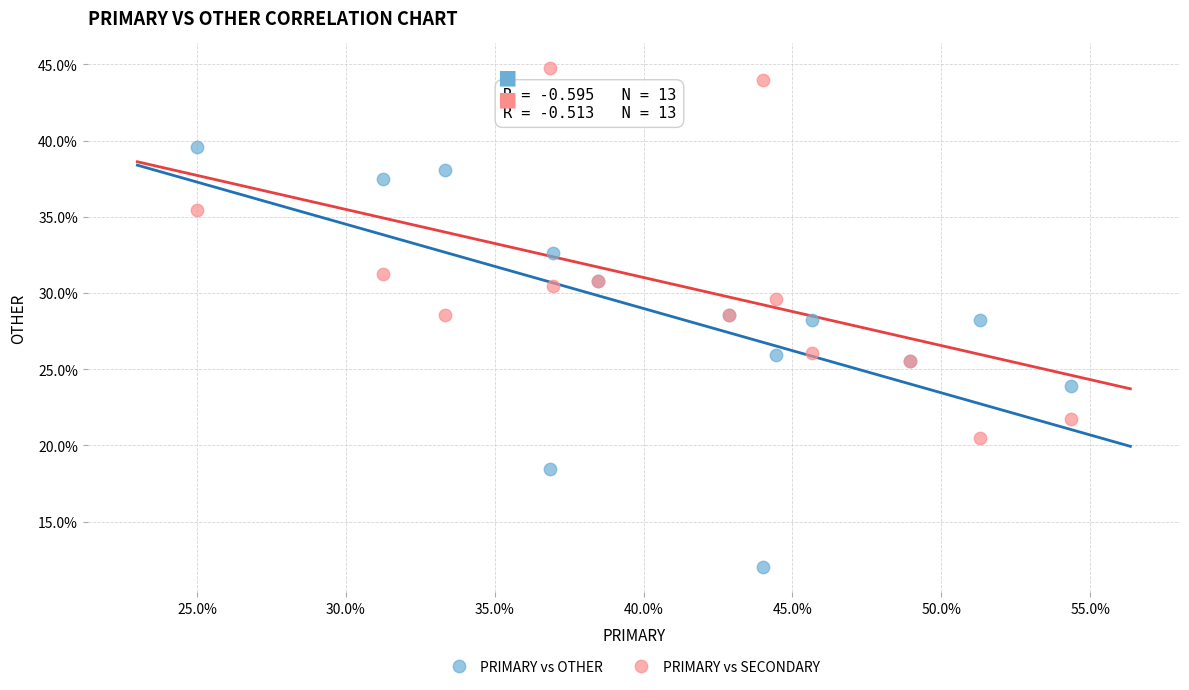

What are all the series names shown in the legend?

PRIMARY vs OTHER, PRIMARY vs SECONDARY